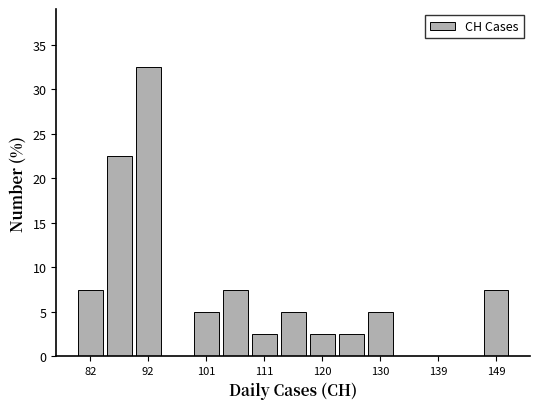

Reading left to right, transcribe this chart: for each bar, give the range it covers on the x-axis and its height. Neither the bar edges nor the heights are printed on the chart, so give them approximately, as read against the axes.

80 to 85: 7.5
85 to 89: 22.5
89 to 94: 32.5
94 to 99: 0
99 to 104: 5.0
104 to 108: 7.5
108 to 113: 2.5
113 to 118: 5.0
118 to 123: 2.5
123 to 127: 2.5
127 to 132: 5.0
132 to 137: 0
137 to 142: 0
142 to 146: 0
146 to 151: 7.5